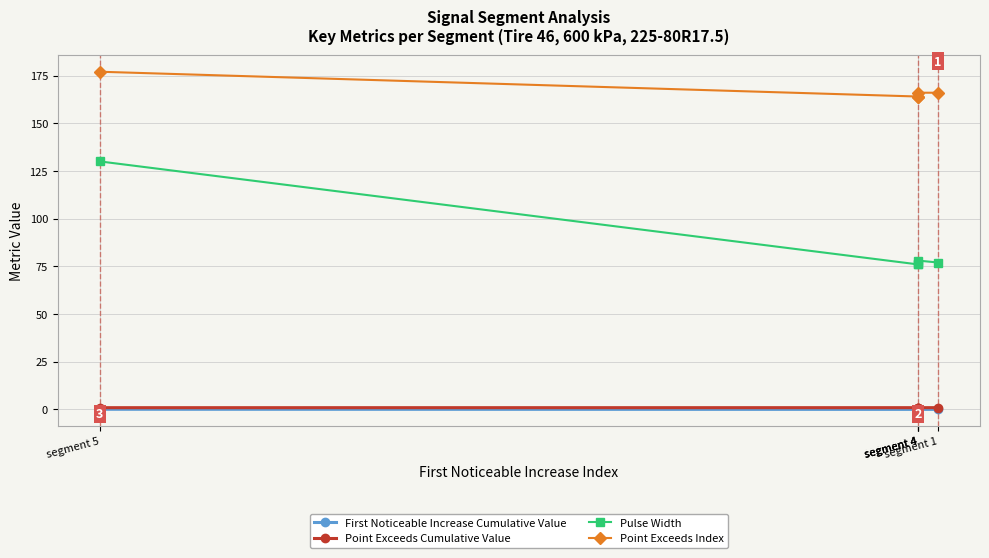

How many values in the Point Exceeds Index series exceed 166?

1